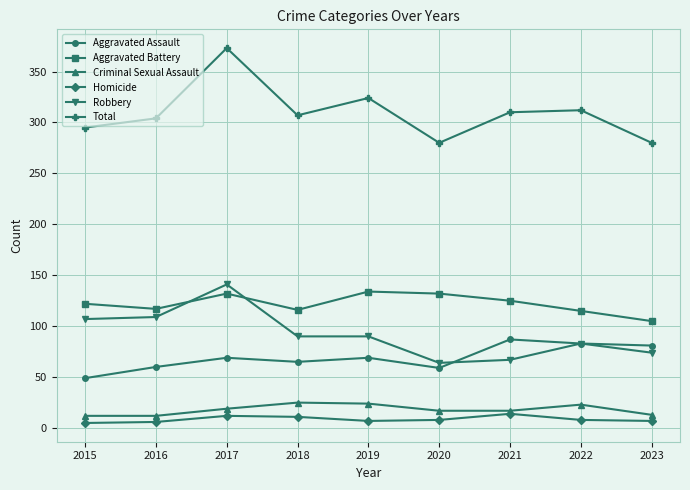

Which series has the largest range (max minus min)?

Total